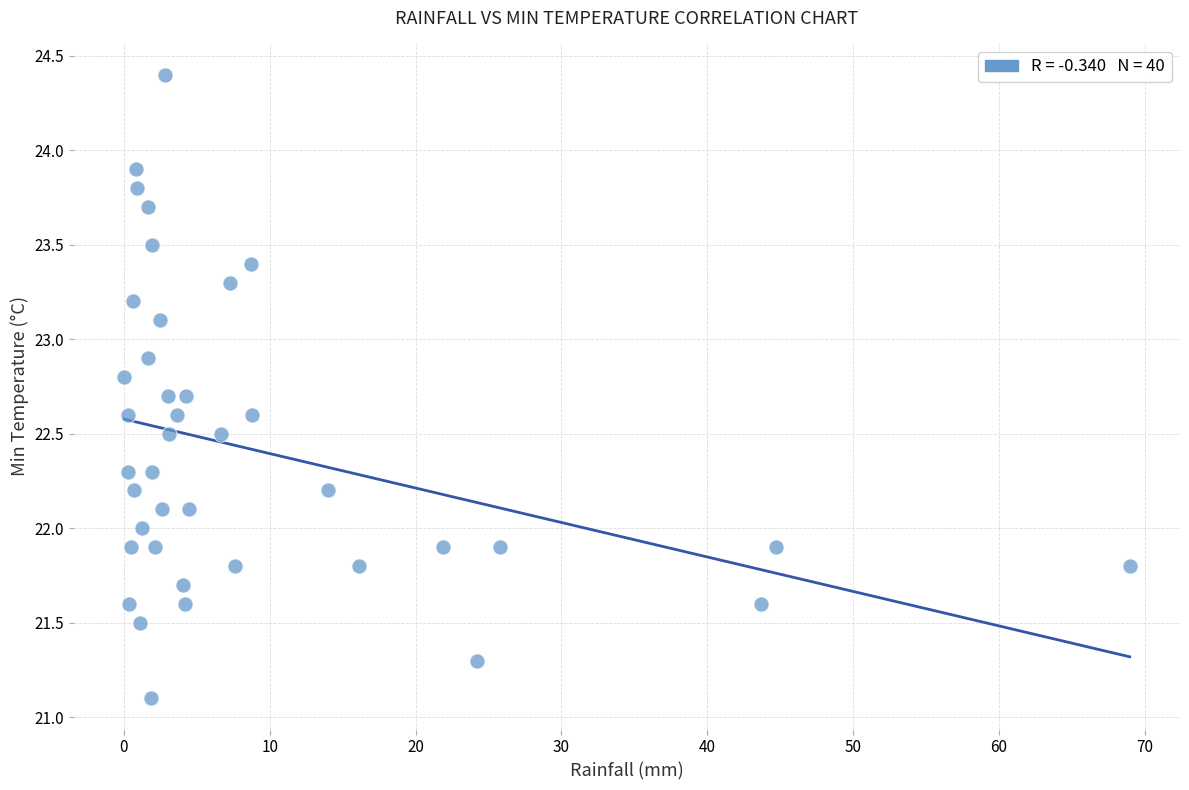

What is the range of Y values (max minus min)?

3.3